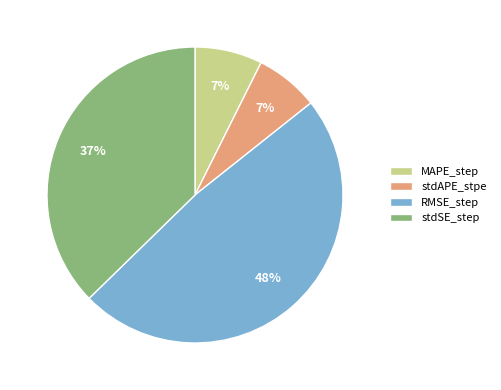

Which category has the biggest portion of the pie?

RMSE_step